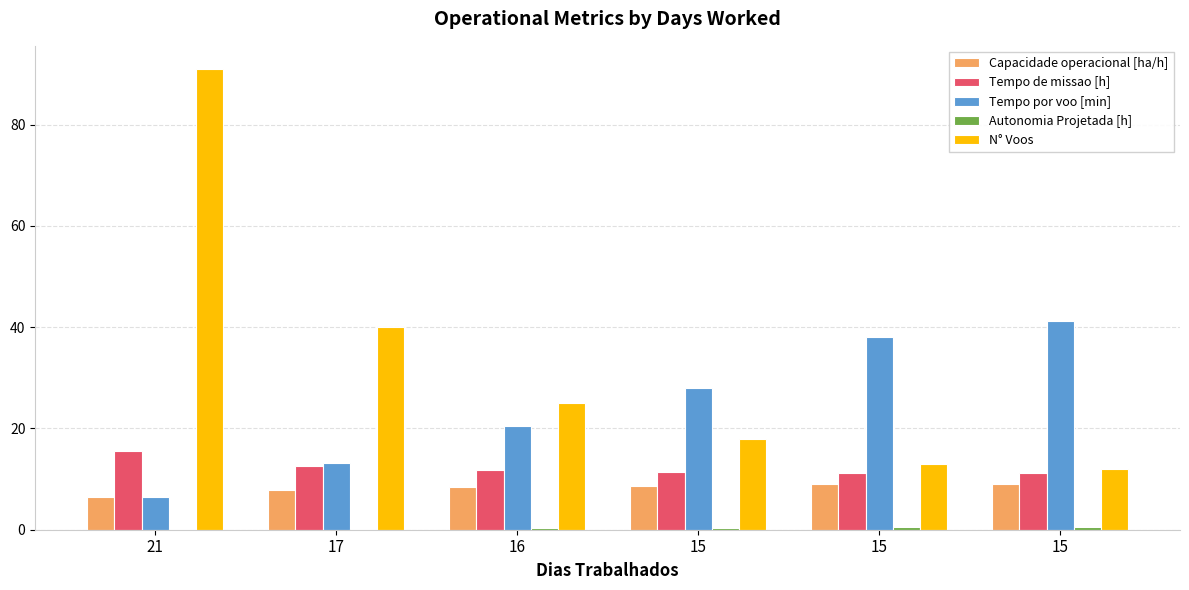

What is the total value across all series at 15?

66.6